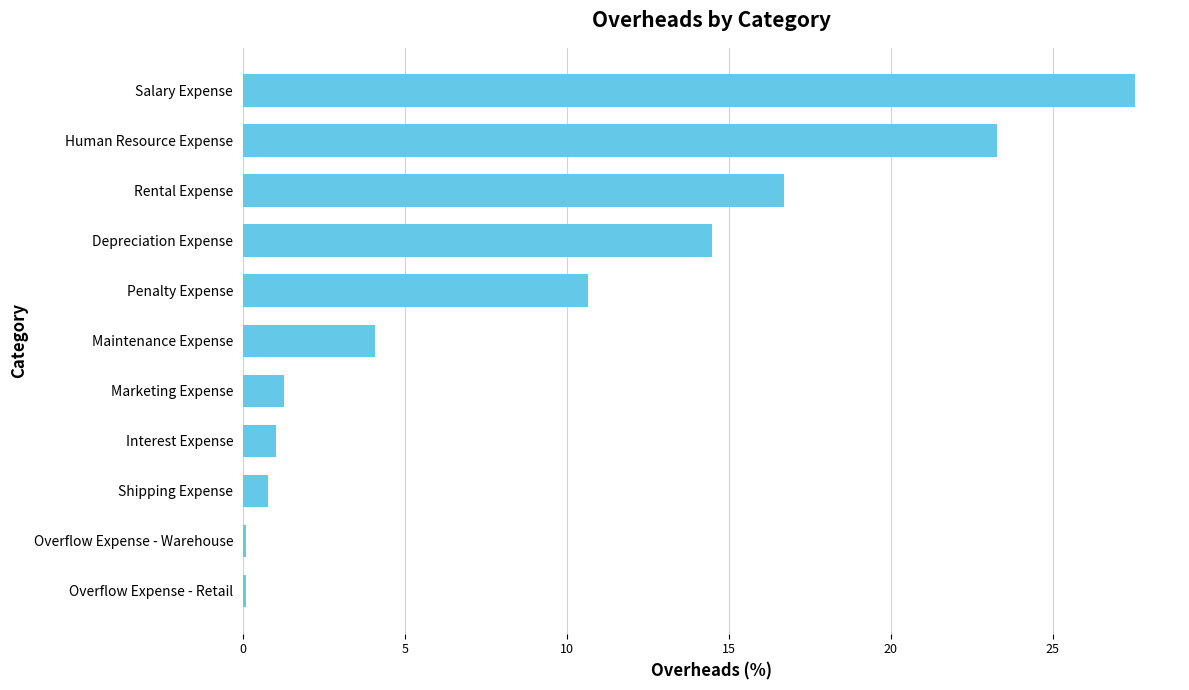

The value at Shipping Expense is 0.8. True or false?

True